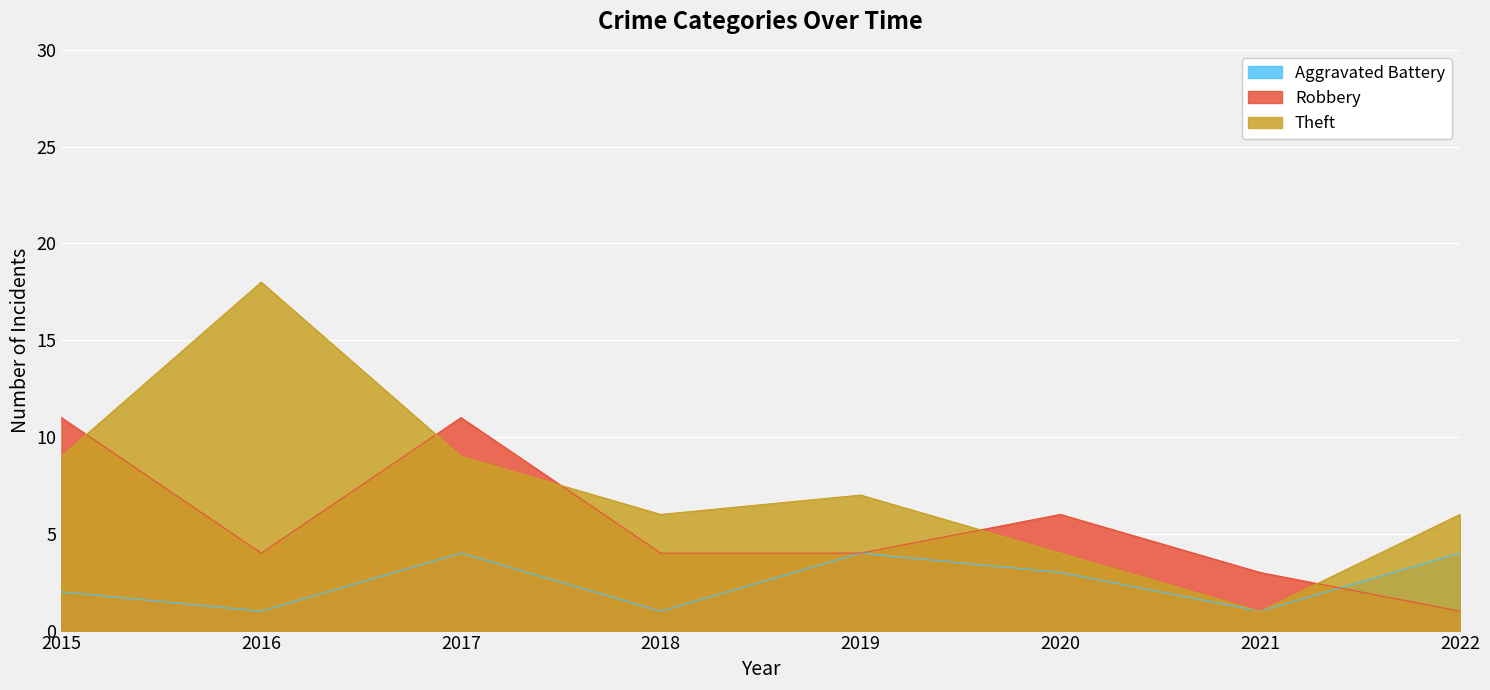

At 2016, list the series in order from largest to smallest.

Theft, Robbery, Aggravated Battery